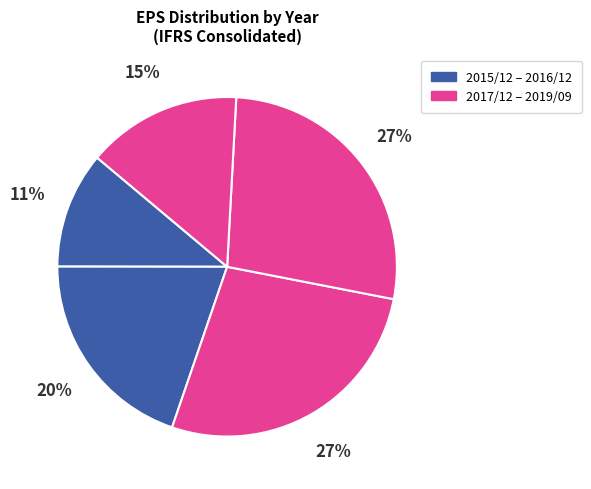

Rank the categories by value from lowest to highest.

2015/12, 2019/09, 2016/12, 2017/12, 2018/12